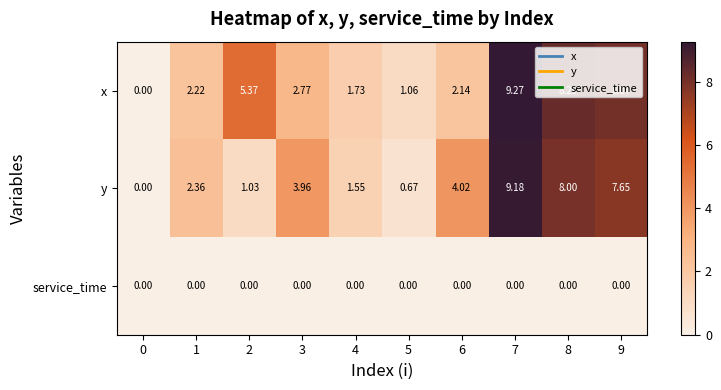

Count the number of data series in this chart.

3